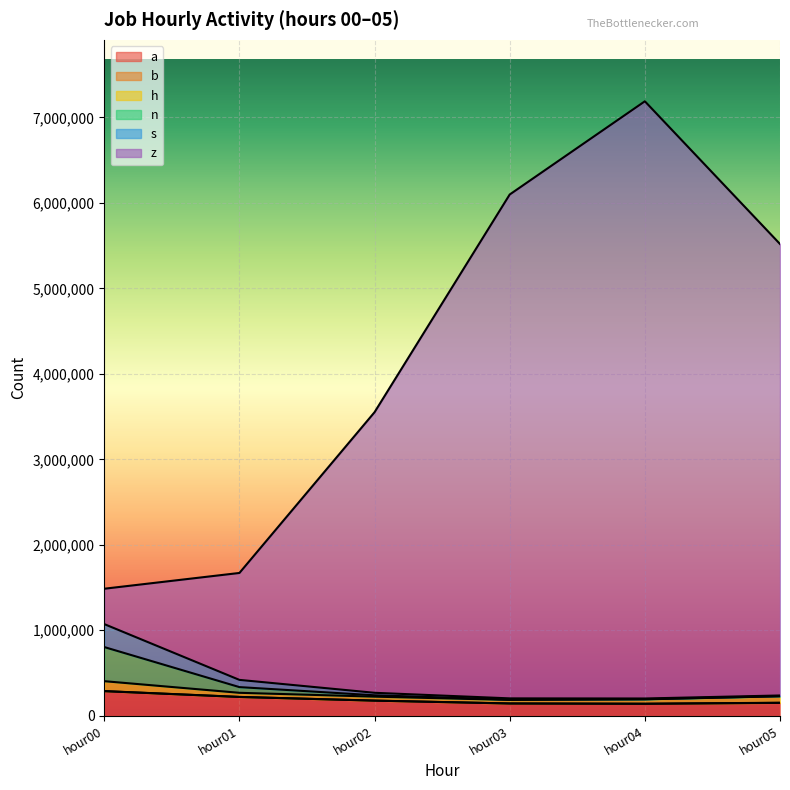

True or false: s has more than 2 points higher than both neighbors.

False